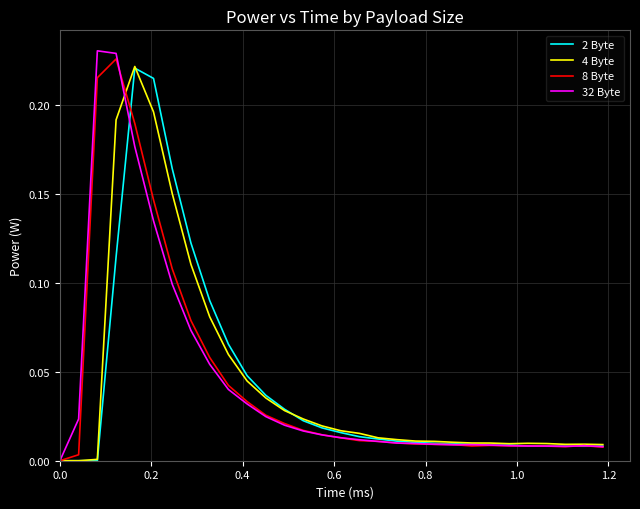

How many lines are shown in the chart?

4